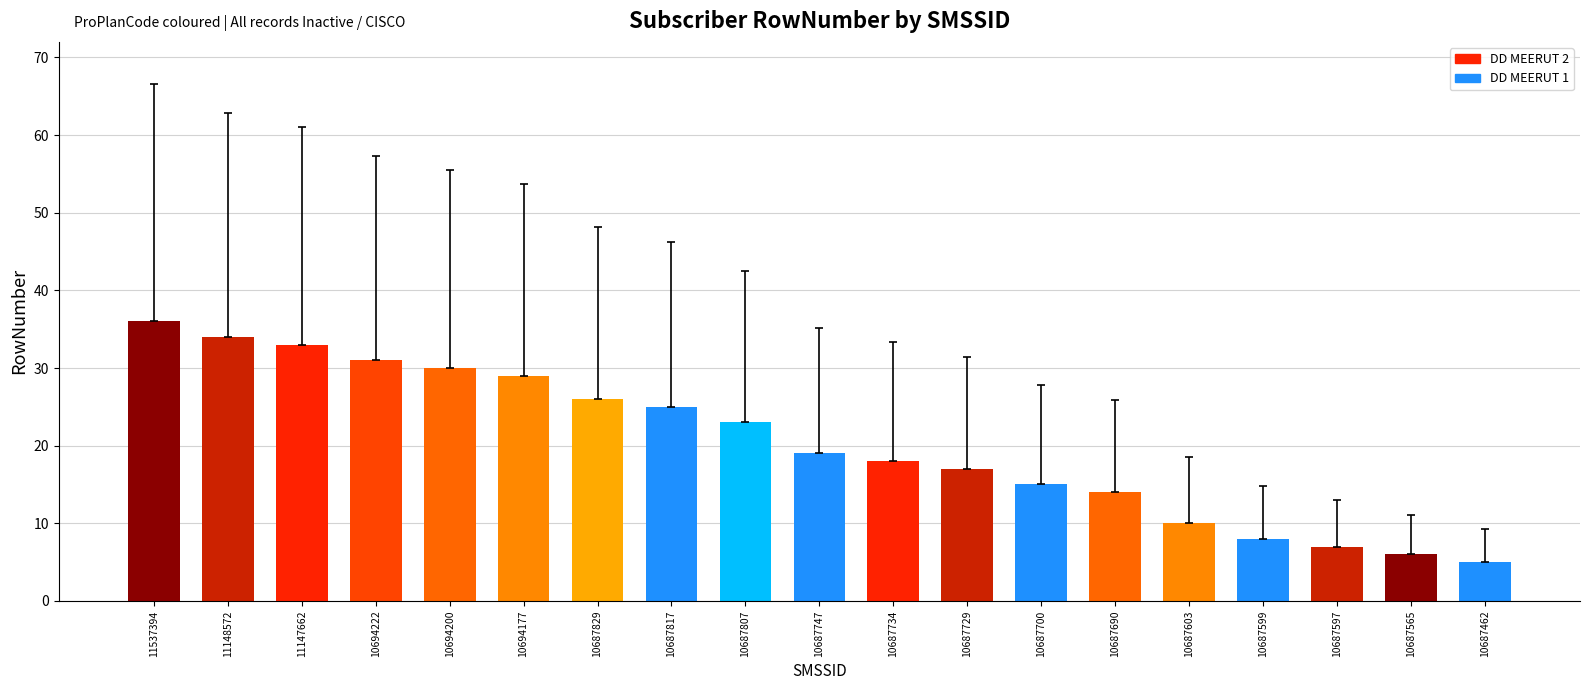

What is the smallest value displayed?

5